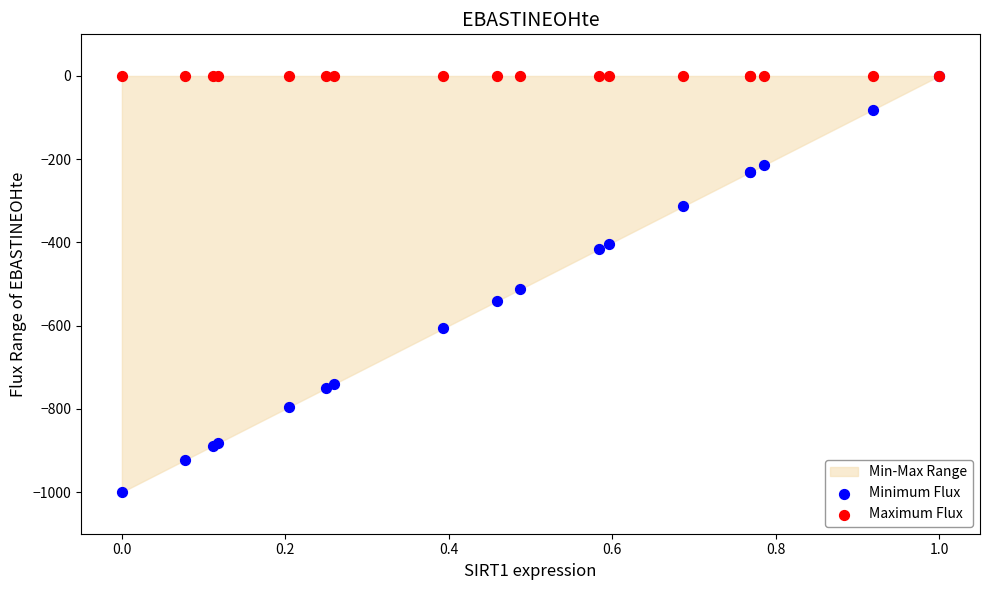

In the Minimum Flux series, what Y value is closest to -500?

-512.8